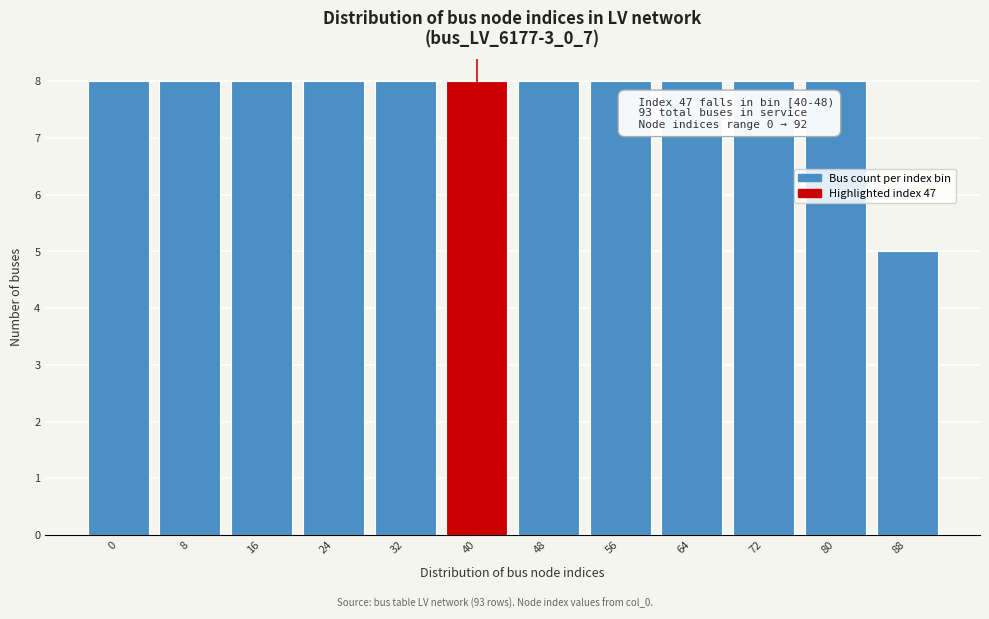

Reading left to right, extract all data points from this chart.

0=8	8=8	16=8	24=8	32=8	40=8	48=8	56=8	64=8	72=8	80=8	88=5